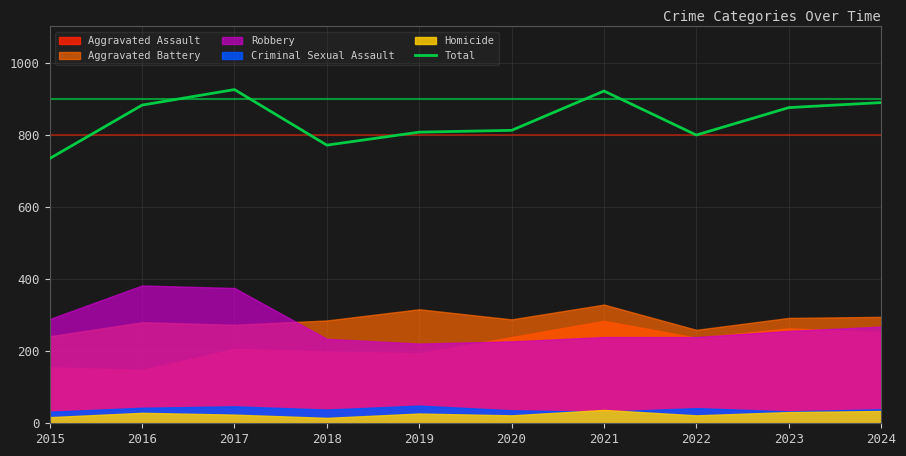

What is the average value?

842